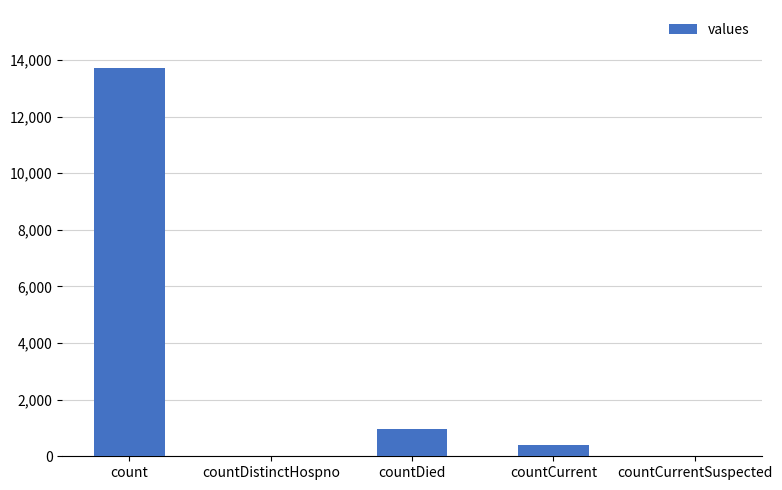

The chart shows a value of 411 at countCurrent. True or false?

True